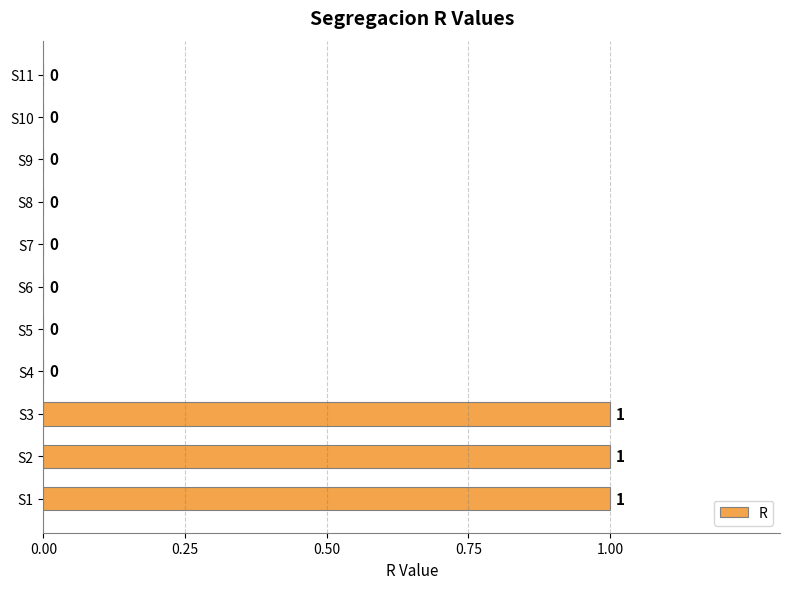

What is the sum of all values?

3